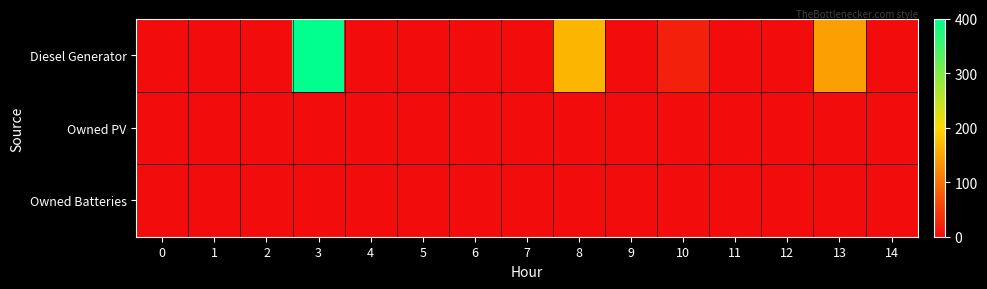

Which series has the largest total across all categories?

Diesel Generator